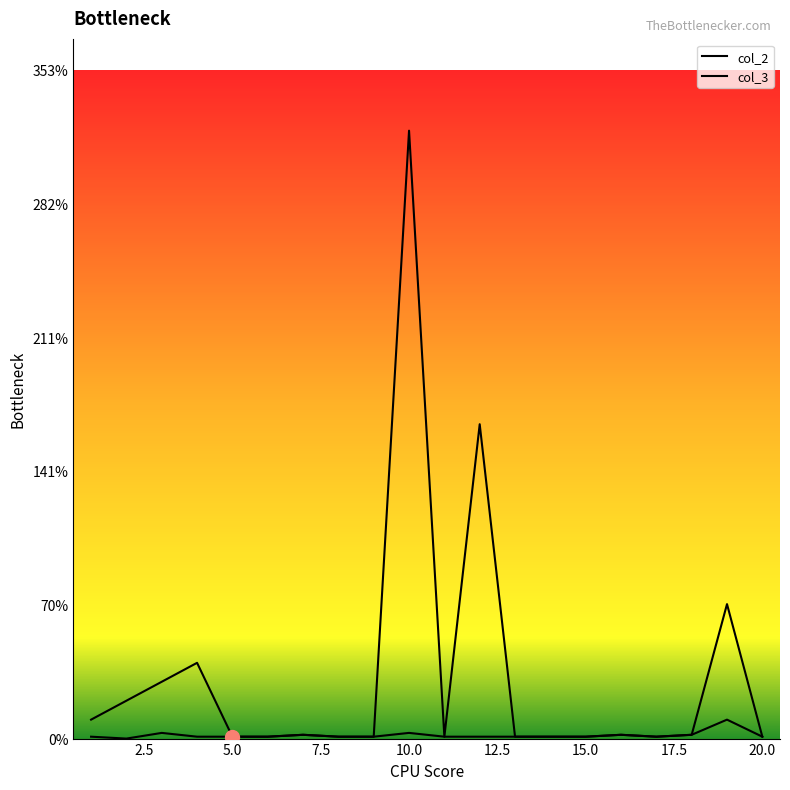

What is the sum of all col_3 values?

518